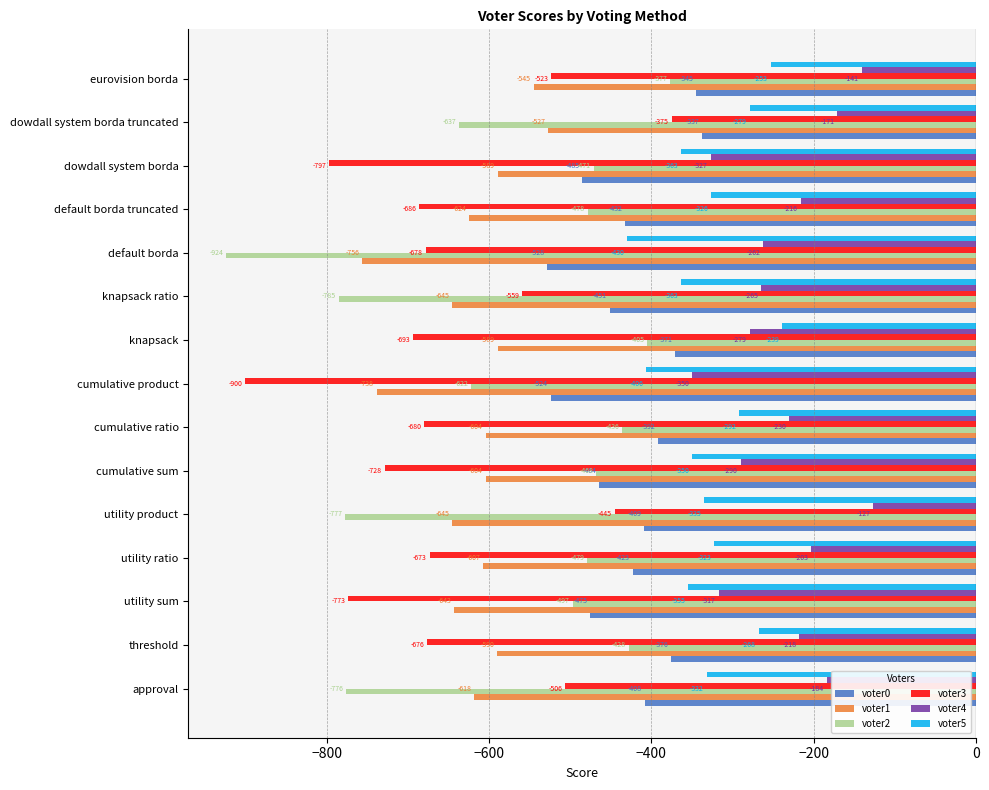

List the series in order of their peak value, highest first.

voter4, voter5, voter0, voter3, voter2, voter1